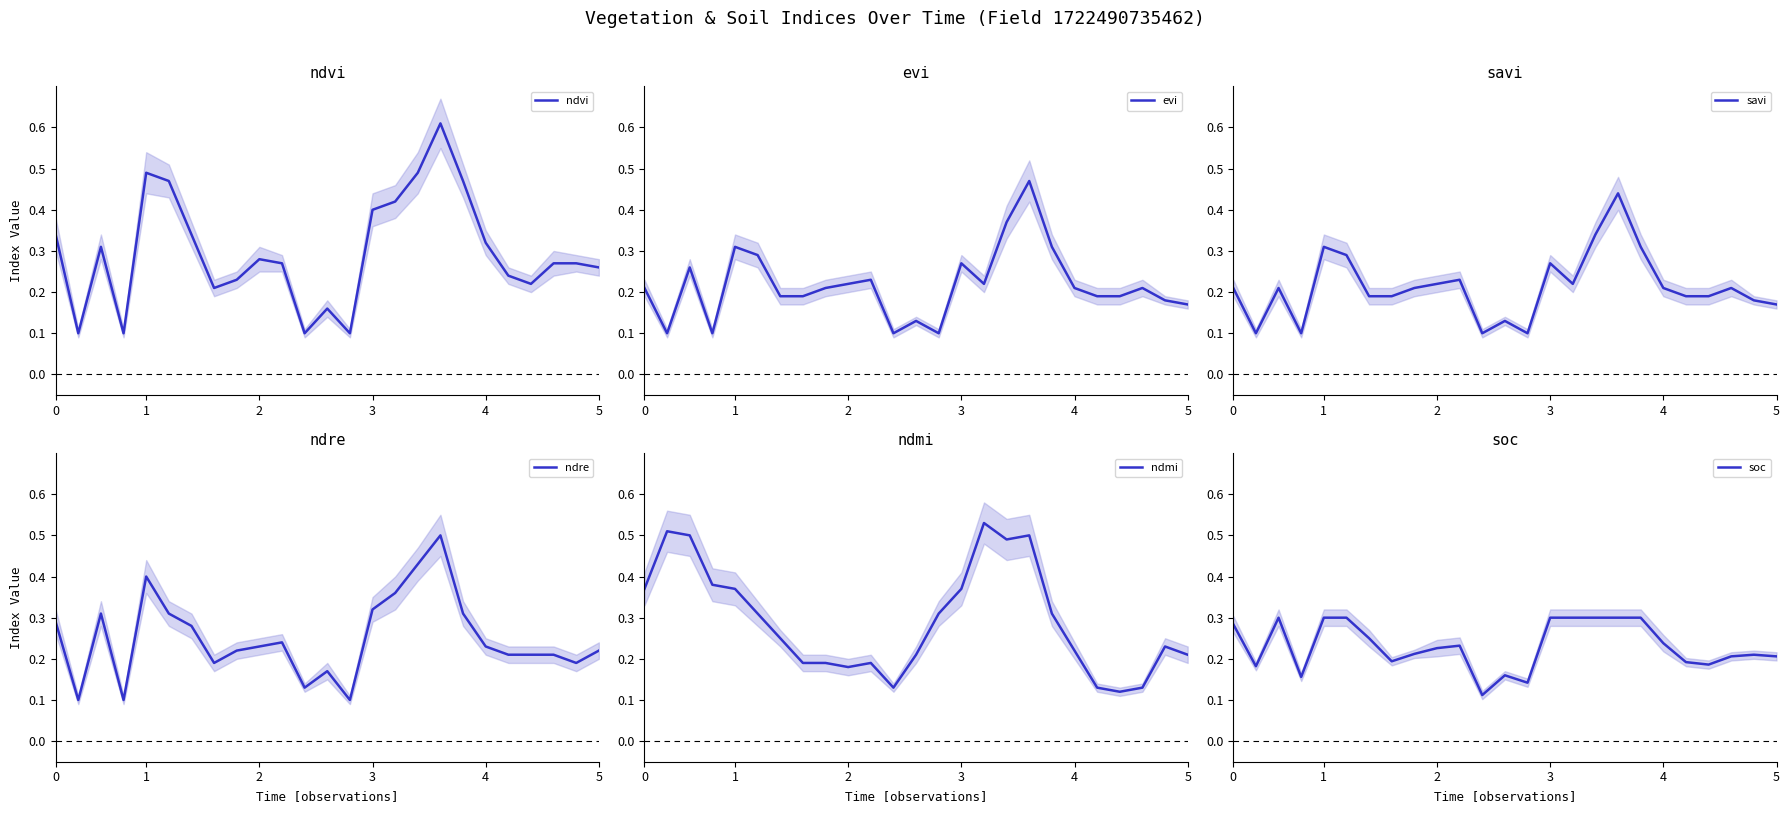

Reading left to right, list all the values displayed in this chart.

ndvi: 0.3	0.1	0.3	0.1	0.5	0.5	0.3	0.2	0.2	0.3	0.3	0.1	0.2	0.1	0.4	0.4	0.5	0.6	0.5	0.3	0.2	0.2	0.3	0.3	0.3
evi: 0.2	0.1	0.3	0.1	0.3	0.3	0.2	0.2	0.2	0.2	0.2	0.1	0.1	0.1	0.3	0.2	0.4	0.5	0.3	0.2	0.2	0.2	0.2	0.2	0.2
savi: 0.2	0.1	0.2	0.1	0.3	0.3	0.2	0.2	0.2	0.2	0.2	0.1	0.1	0.1	0.3	0.2	0.3	0.4	0.3	0.2	0.2	0.2	0.2	0.2	0.2
ndre: 0.3	0.1	0.3	0.1	0.4	0.3	0.3	0.2	0.2	0.2	0.2	0.1	0.2	0.1	0.3	0.4	0.4	0.5	0.3	0.2	0.2	0.2	0.2	0.2	0.2
ndmi: 0.4	0.5	0.5	0.4	0.4	0.3	0.2	0.2	0.2	0.2	0.2	0.1	0.2	0.3	0.4	0.5	0.5	0.5	0.3	0.2	0.1	0.1	0.1	0.2	0.2
soc: 0.3	0.2	0.3	0.2	0.3	0.3	0.2	0.2	0.2	0.2	0.2	0.1	0.2	0.1	0.3	0.3	0.3	0.3	0.3	0.2	0.2	0.2	0.2	0.2	0.2